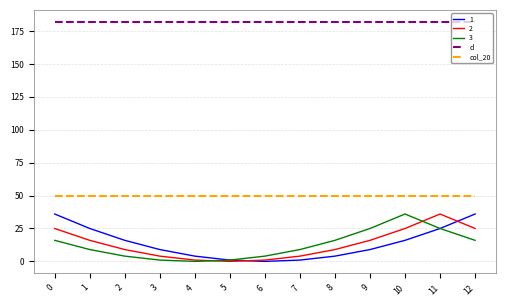

What is the minimum value for d?

182